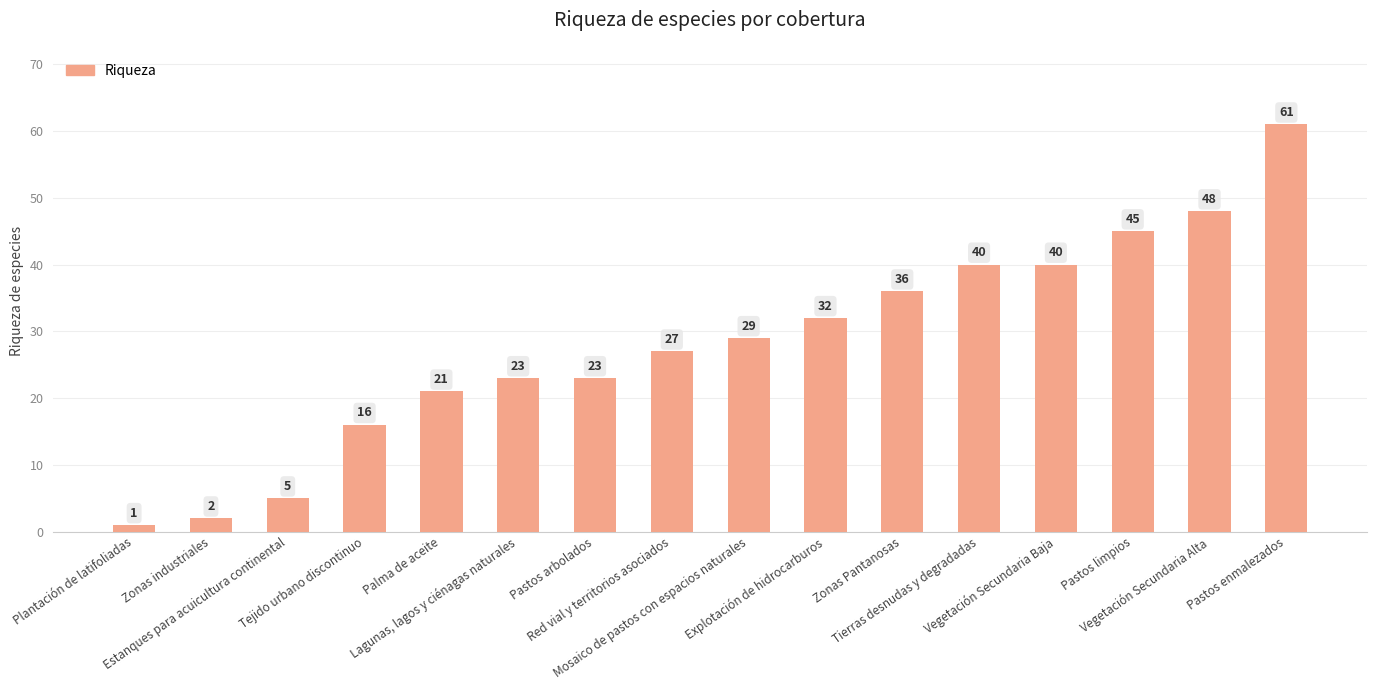

Count the number of categories in the chart.

16